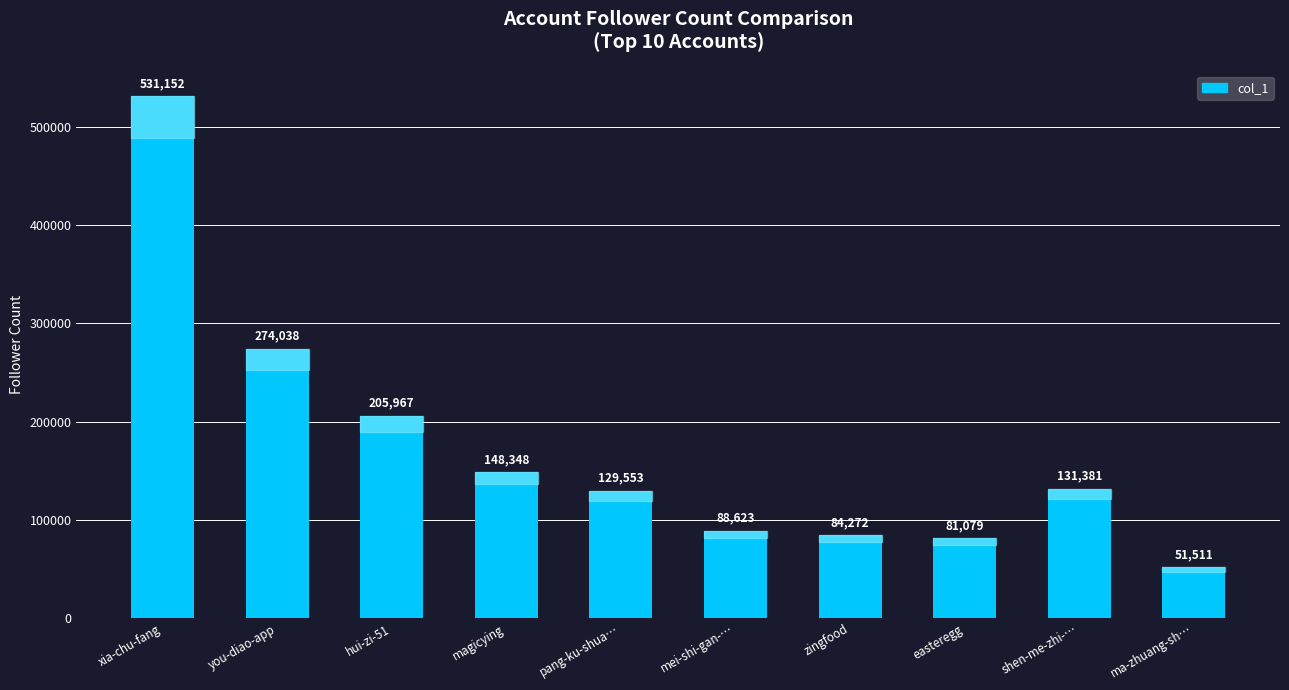

The value at ma-zhuang-sh… is 51511. True or false?

True